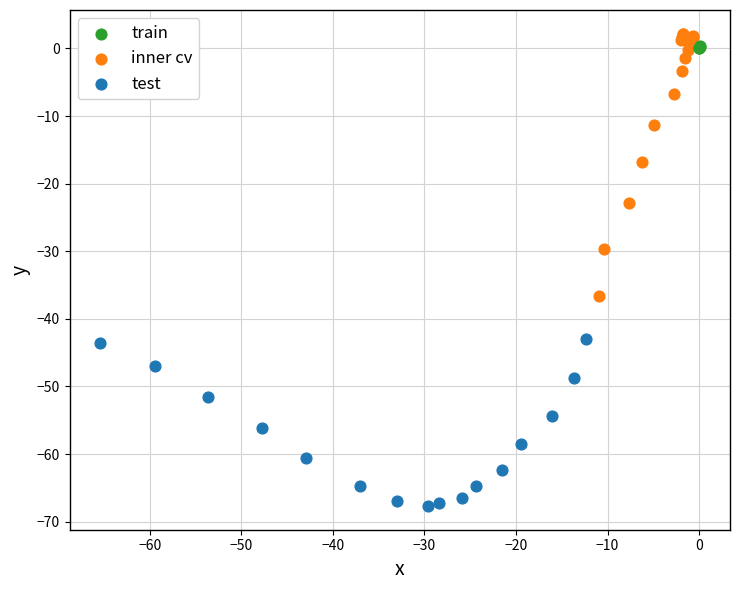

Which series contains the lowest Y value?

test